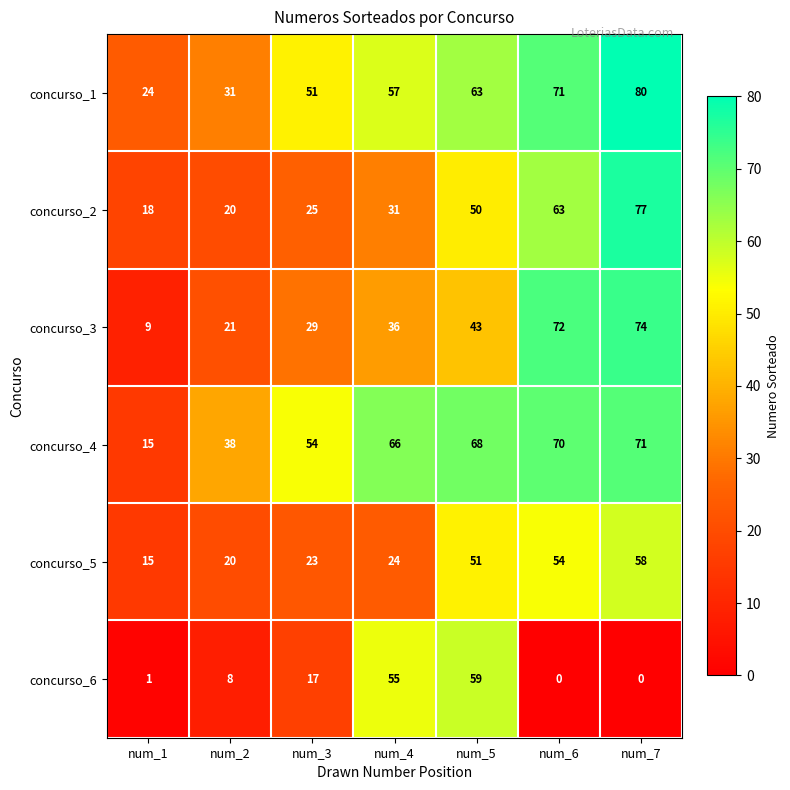

At which category is the sum across all series the highest?

num_7